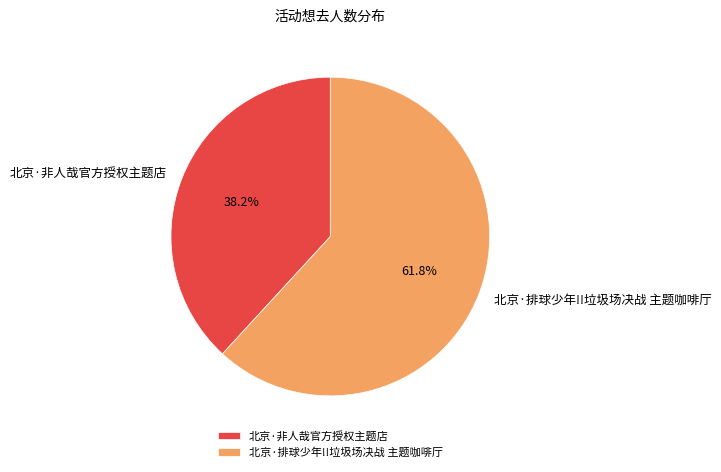

Is the sum of 北京·排球少年!!垃圾场决战 主题咖啡厅 and 北京·非人哉官方授权主题店 greater than half?

Yes